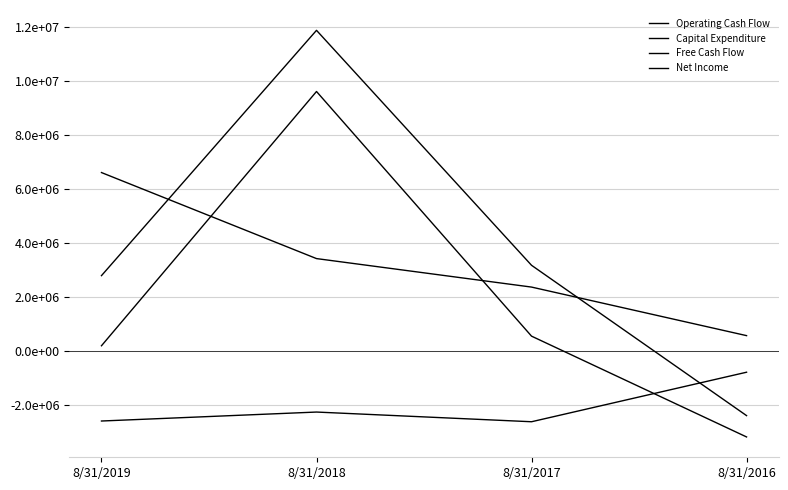

Is this an area chart (filled region under the line)?

No